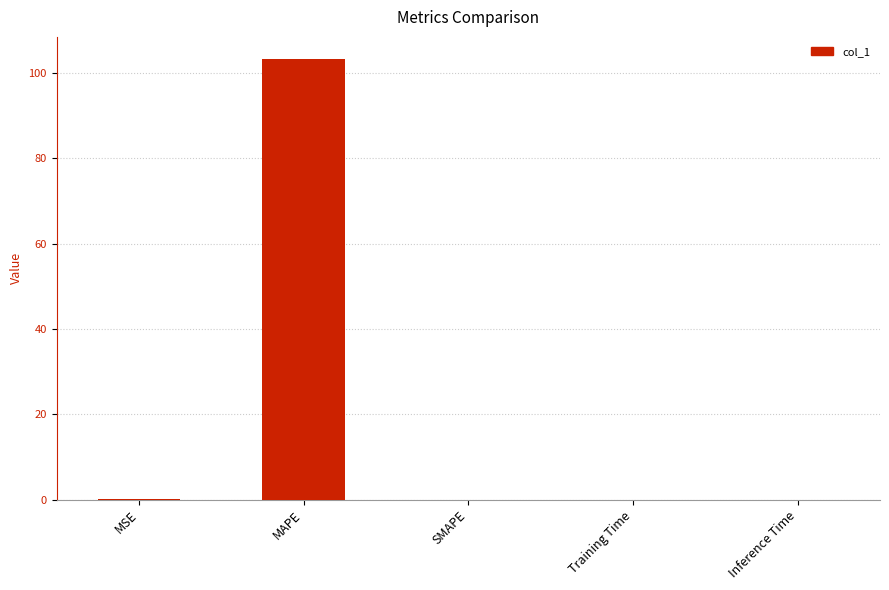

True or false: the data shows 0.0 at Training Time.

True